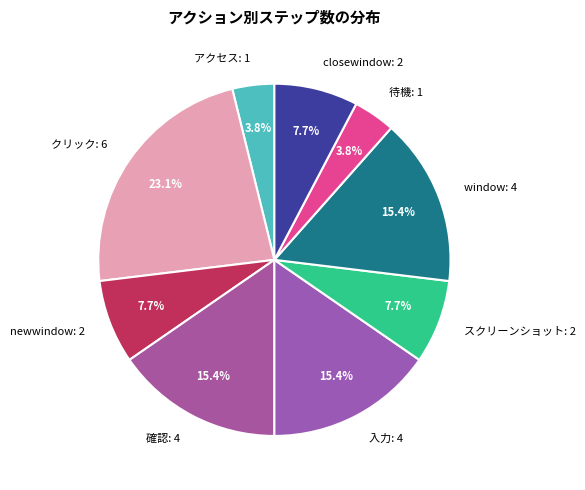

The 待機 slice represents 11% of the pie. True or false?

False